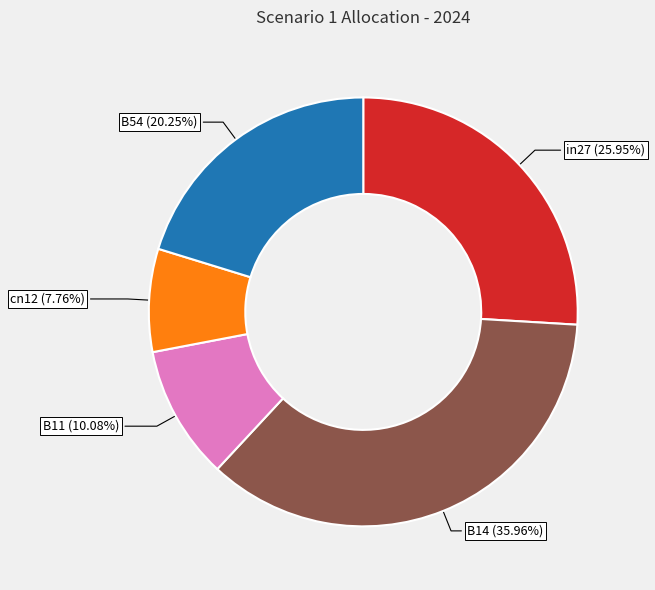

The in27 slice represents 26% of the pie. True or false?

True